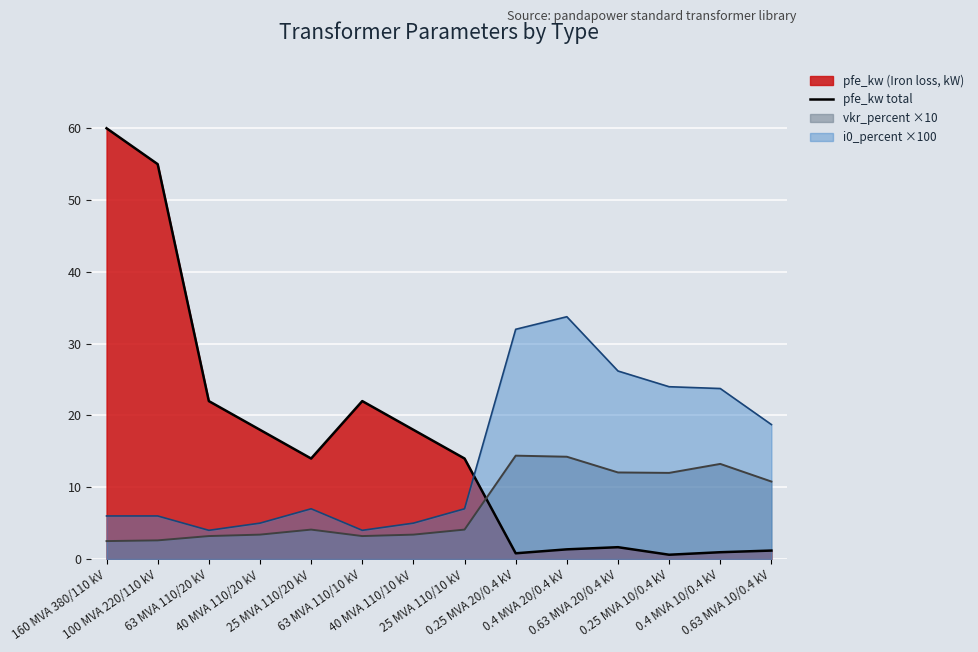

At which category is the sum across all series the highest?

160 MVA 380/110 kV